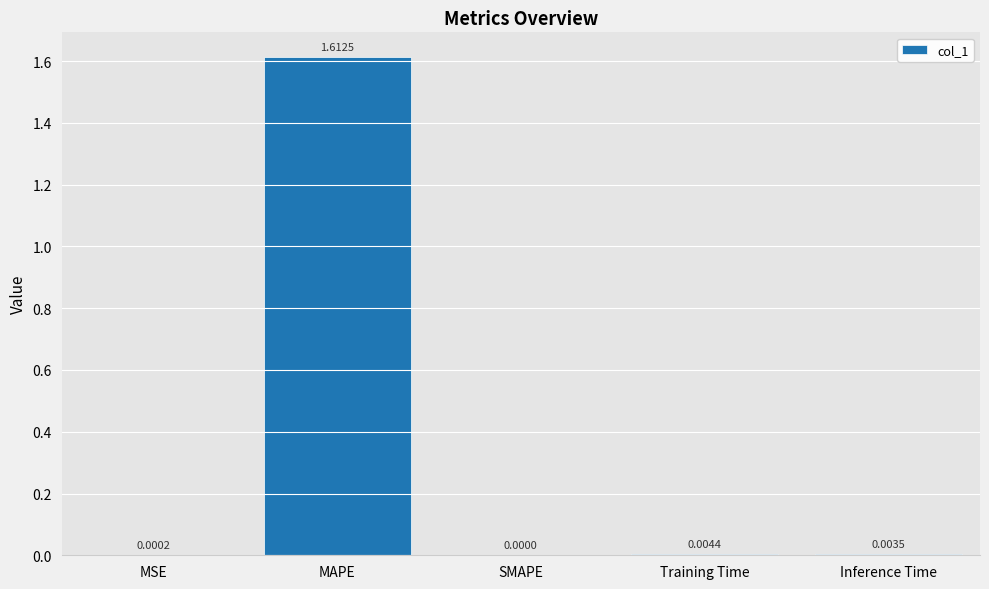

Between Training Time and MAPE, which is larger?

MAPE